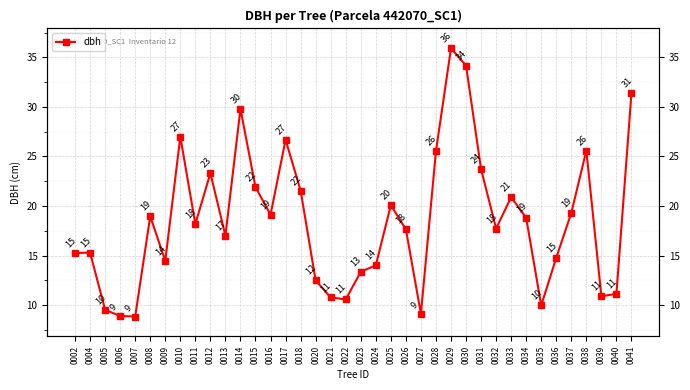

What is the value of the 23rd point from the left?

17.7